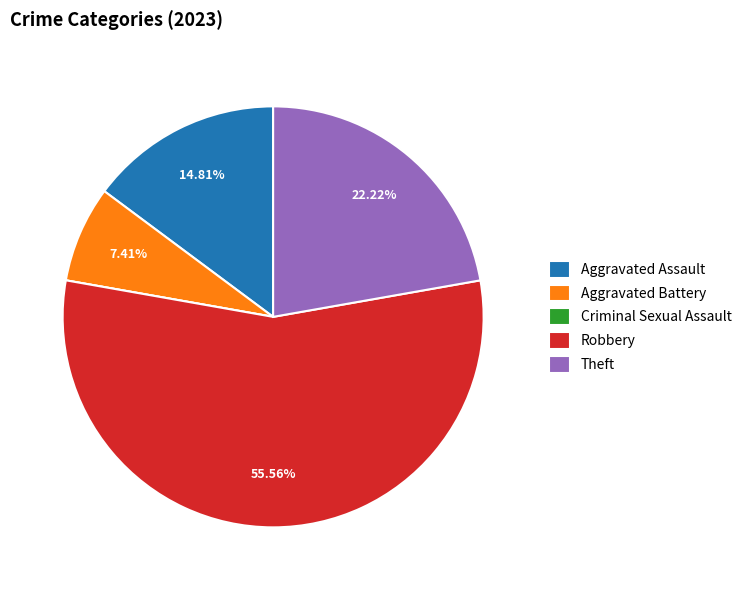

To the nearest percent, what portion does Aggravated Battery represent?

7%